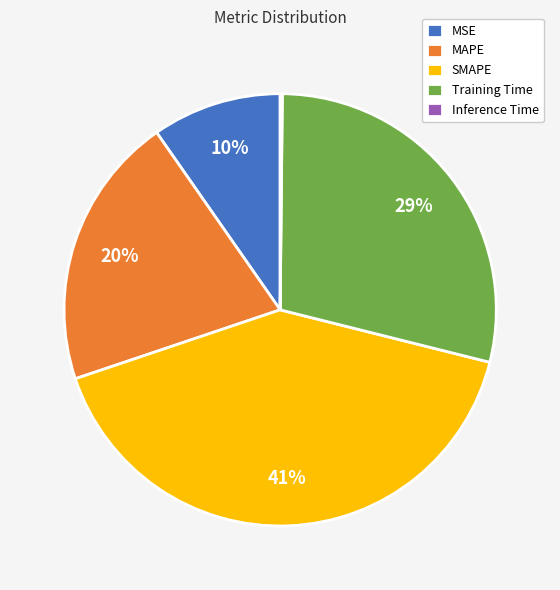

Which slice is the largest?

SMAPE